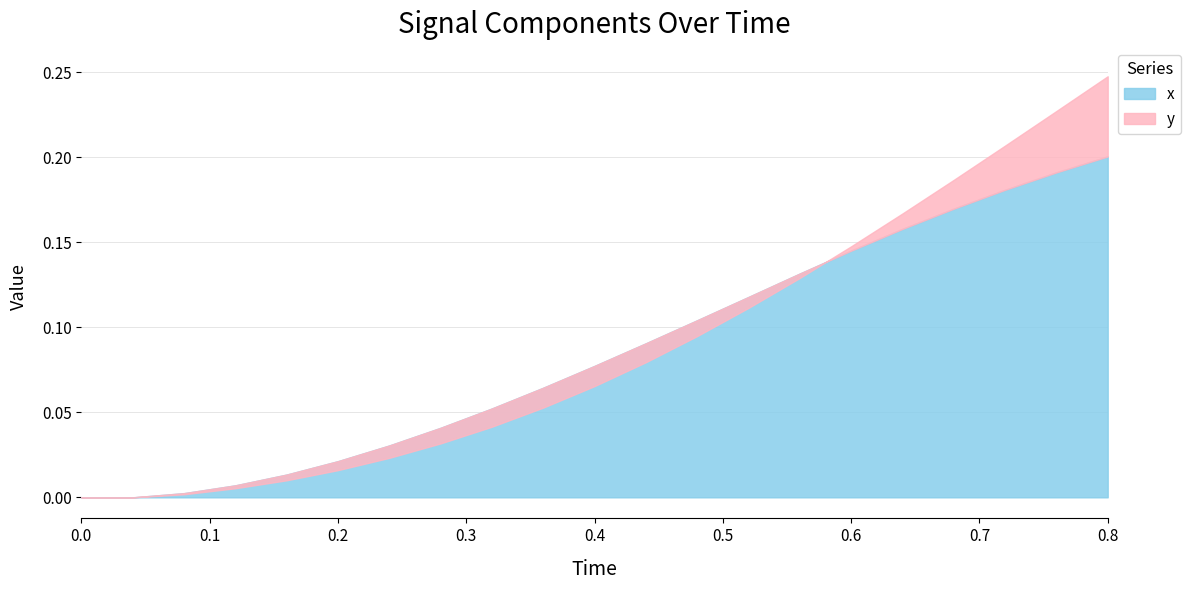

True or false: x has more than 1 points higher than both neighbors.

False